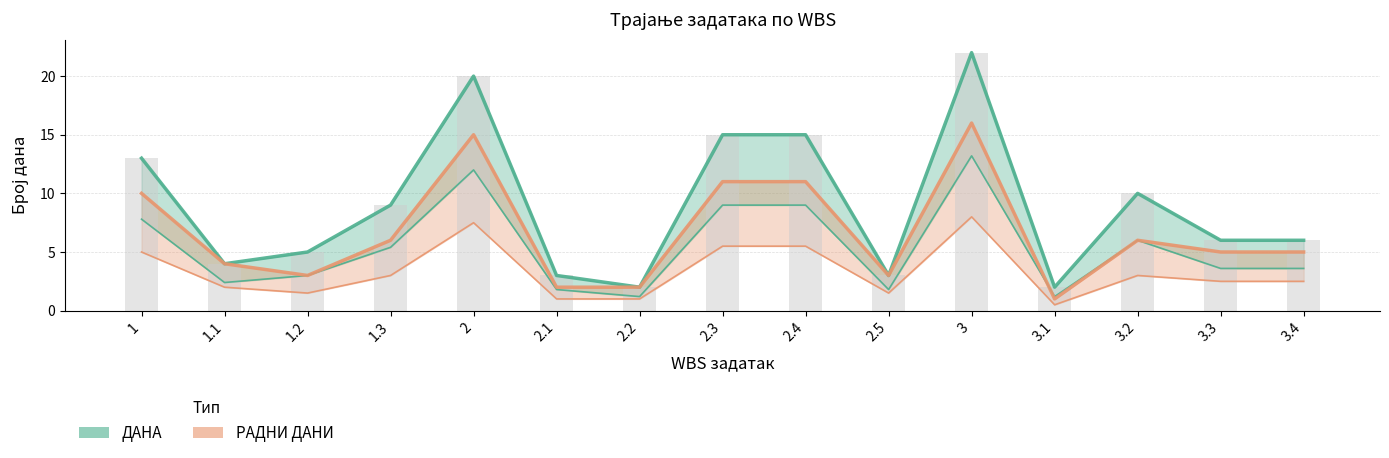

True or false: РАДНИ ДАНИ has a value of 3 at 3.4.

False